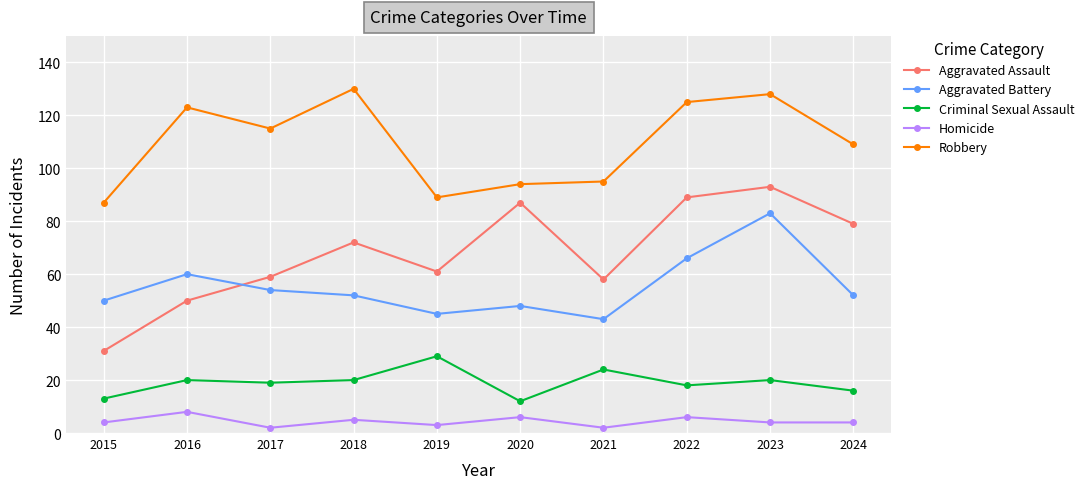

What is the highest value of the Criminal Sexual Assault series?

29